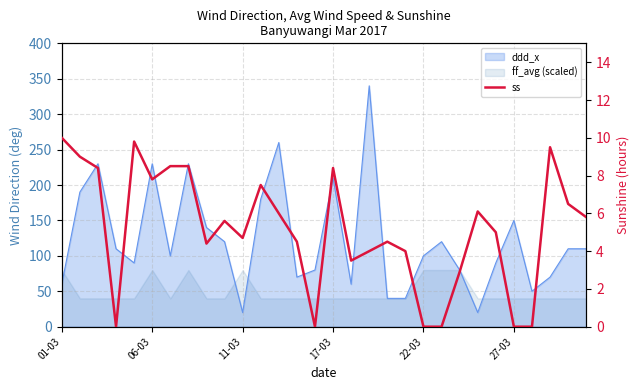

Does the chart display data point markers on the line(s)?

No